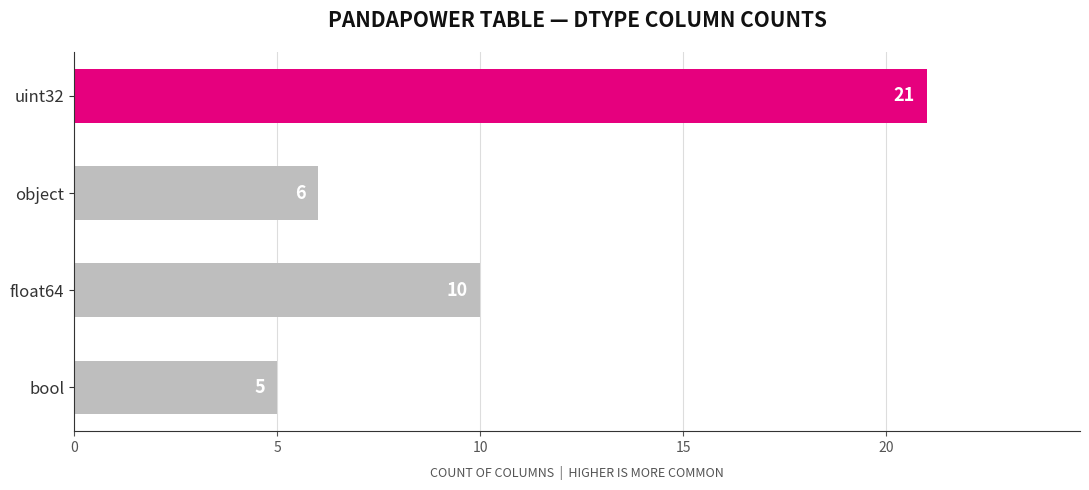

Where is the data nearest to the value 13?

float64